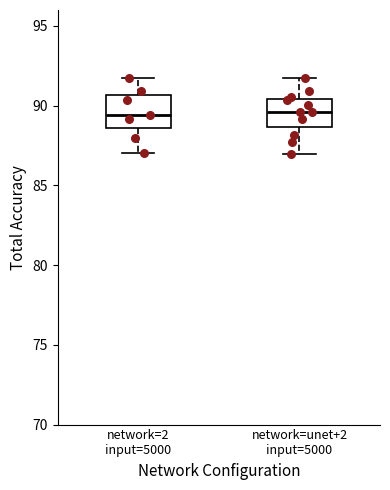

Where is the upper edge of the box for network=unet+2 input=5000 on the y-axis? The values are not printed on the chart, so give them approximately, as read against the axis.

90.5